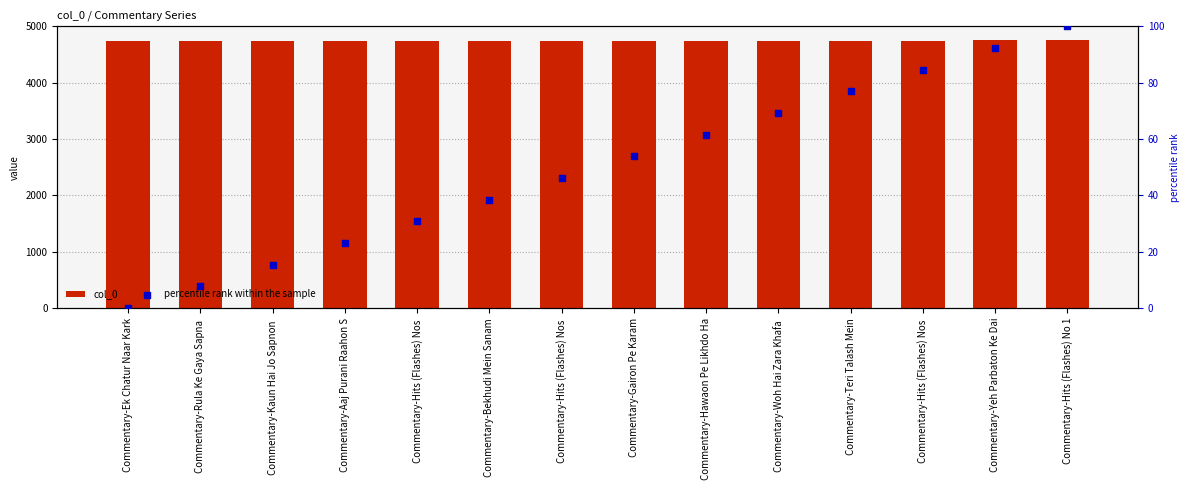

Which series has the widest spread of Y values?

percentile rank within the sample